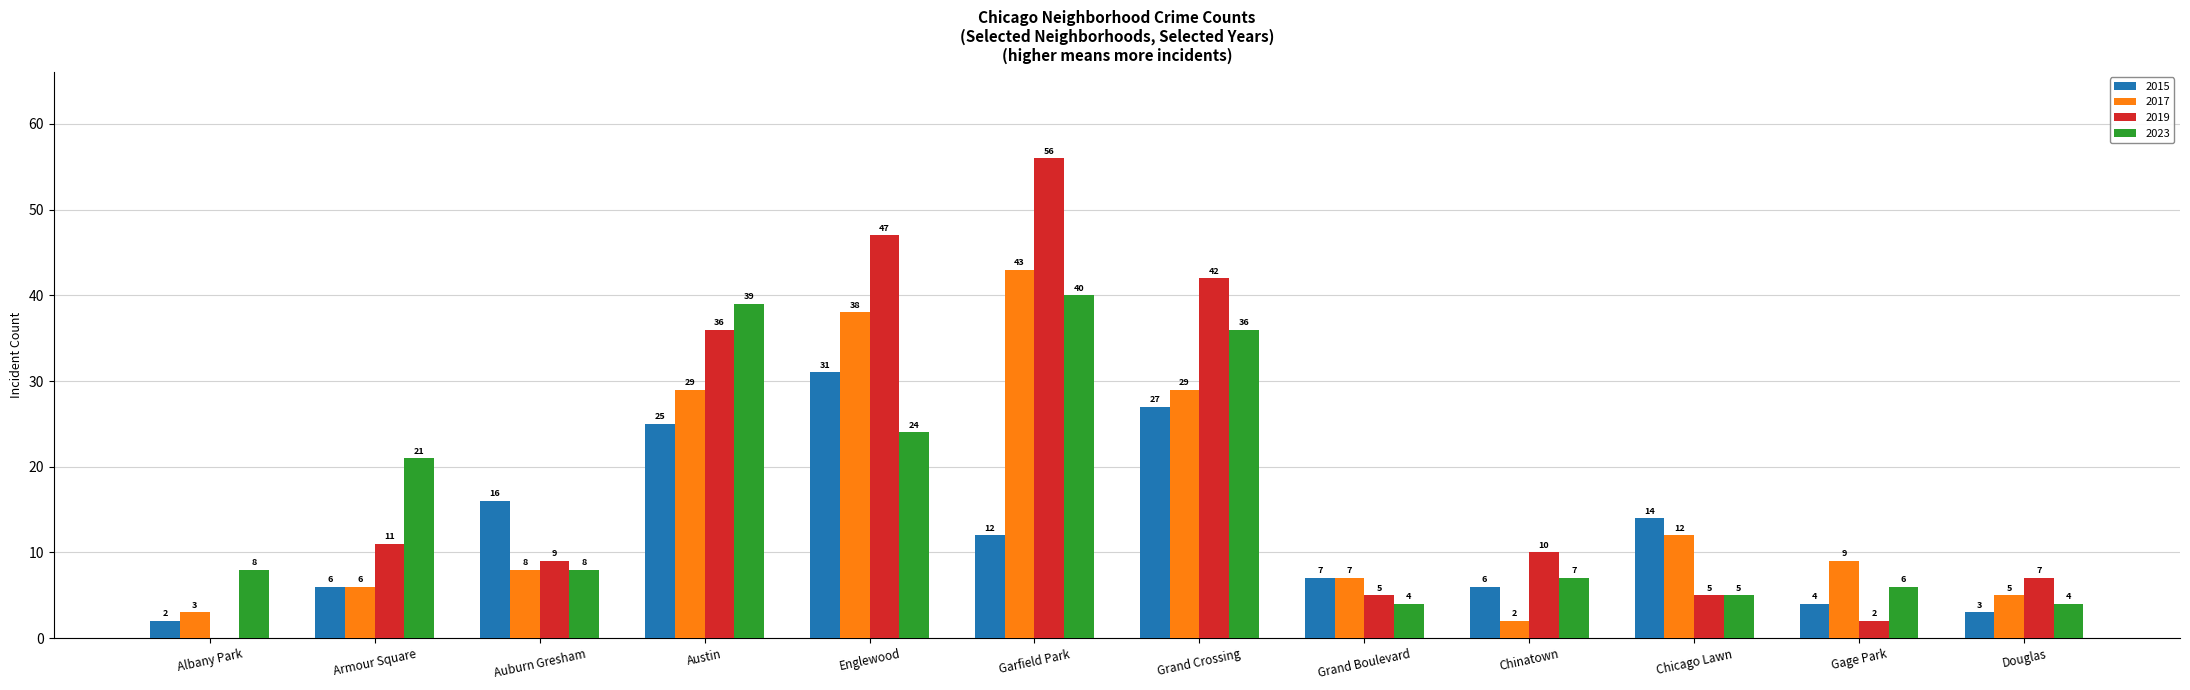

What is the difference between the 2015 values at Auburn Gresham and Grand Crossing?

11